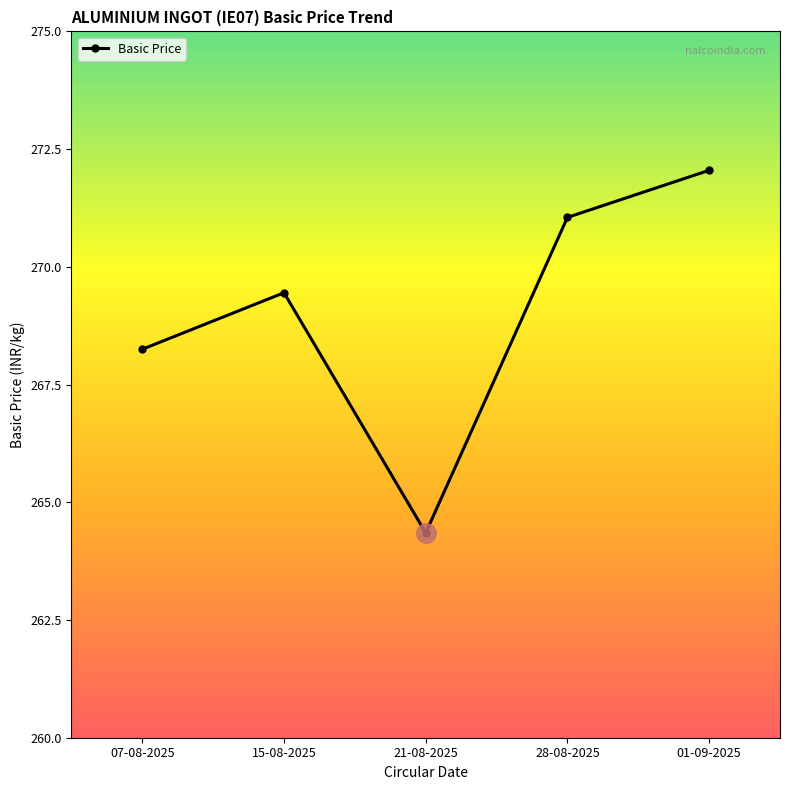

Where is the data nearest to the value 268?

07-08-2025